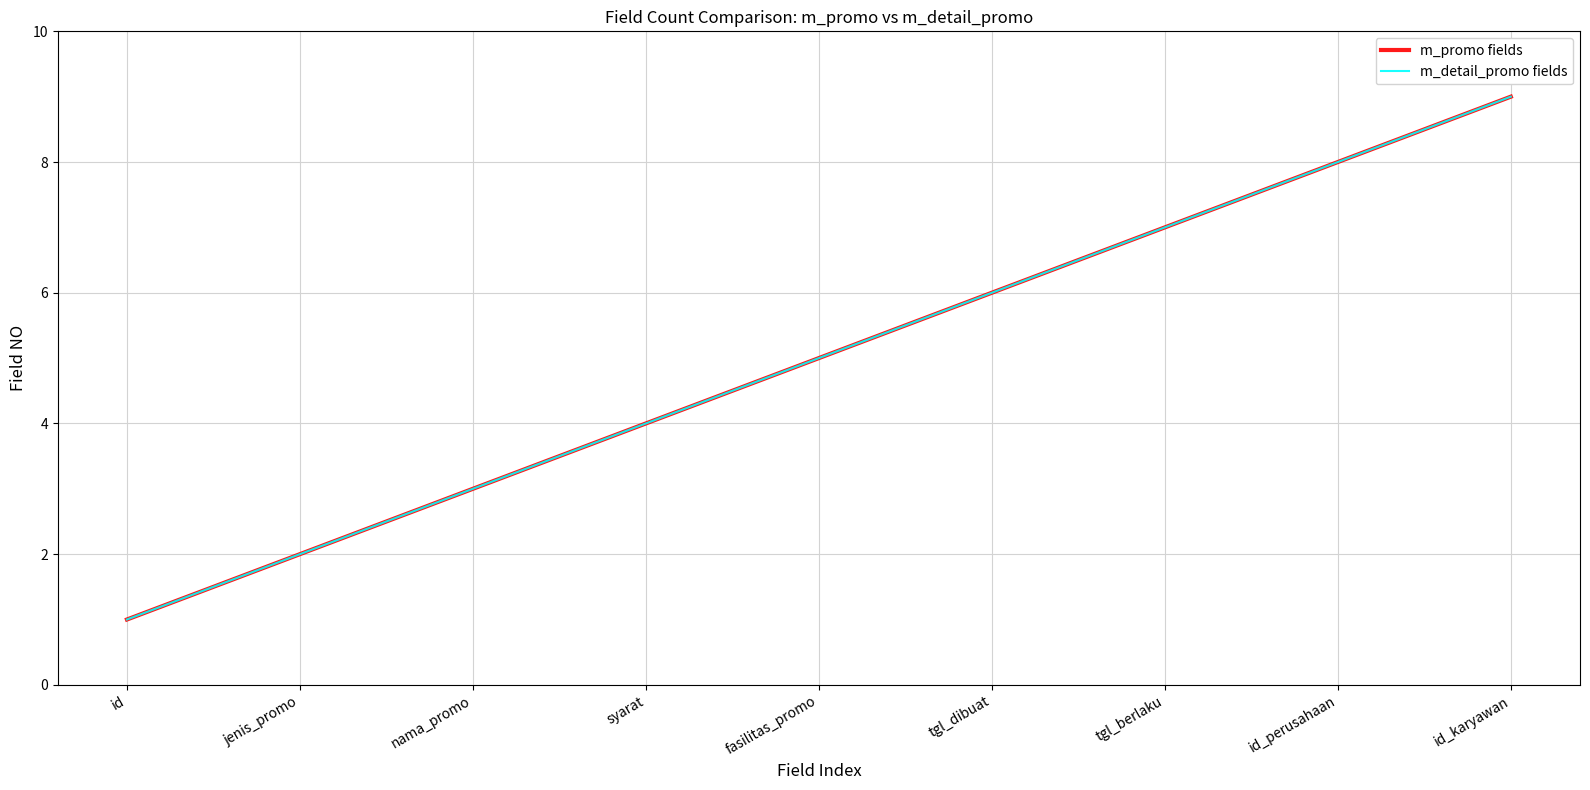

True or false: m_detail_promo fields and m_promo fields intersect in this chart.

False